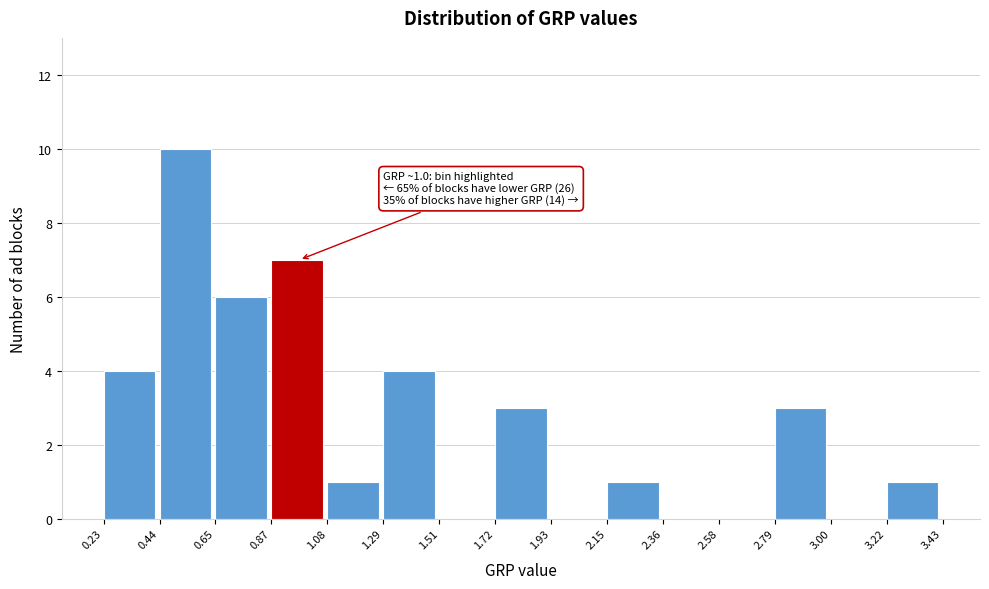

Over which range of the x-axis is the bar tallest?

0.44 to 0.65